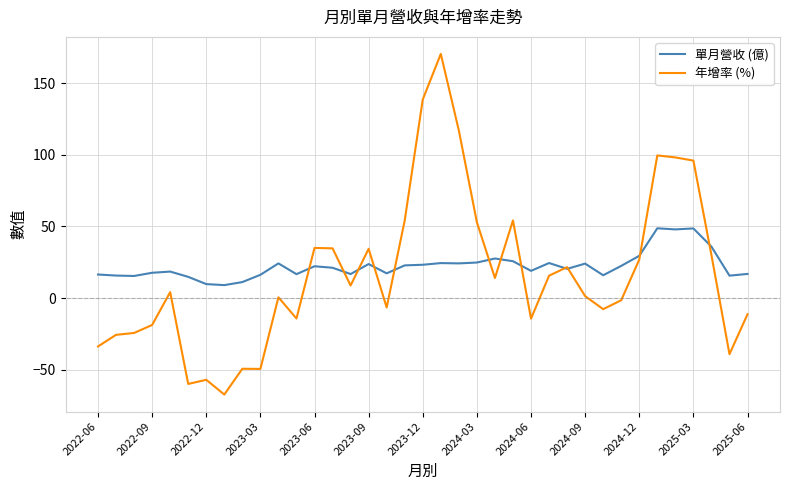

List the series in order of their peak value, lowest first.

單月營收 (億), 年增率 (%)